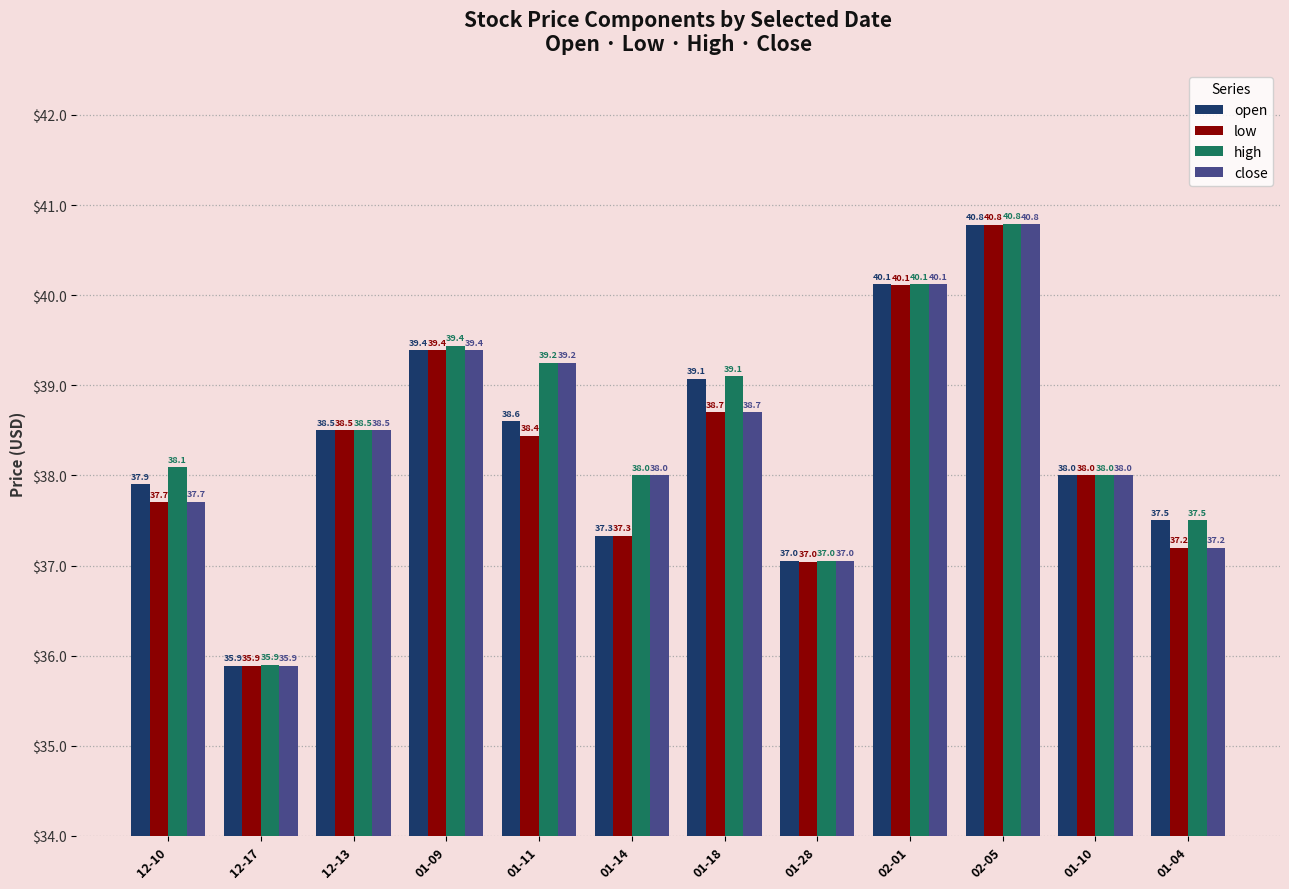

What is the label of the 11th bar from the left?

01-10